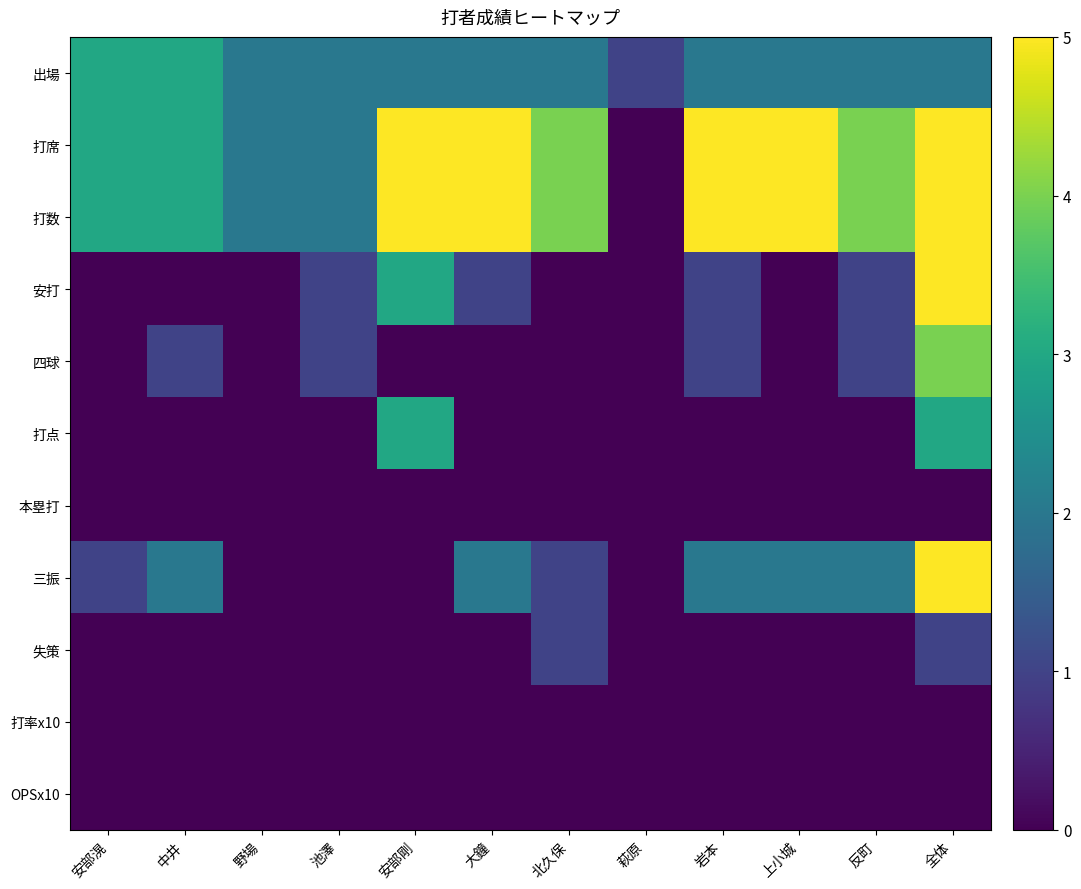

Which series has the largest total across all categories?

打席